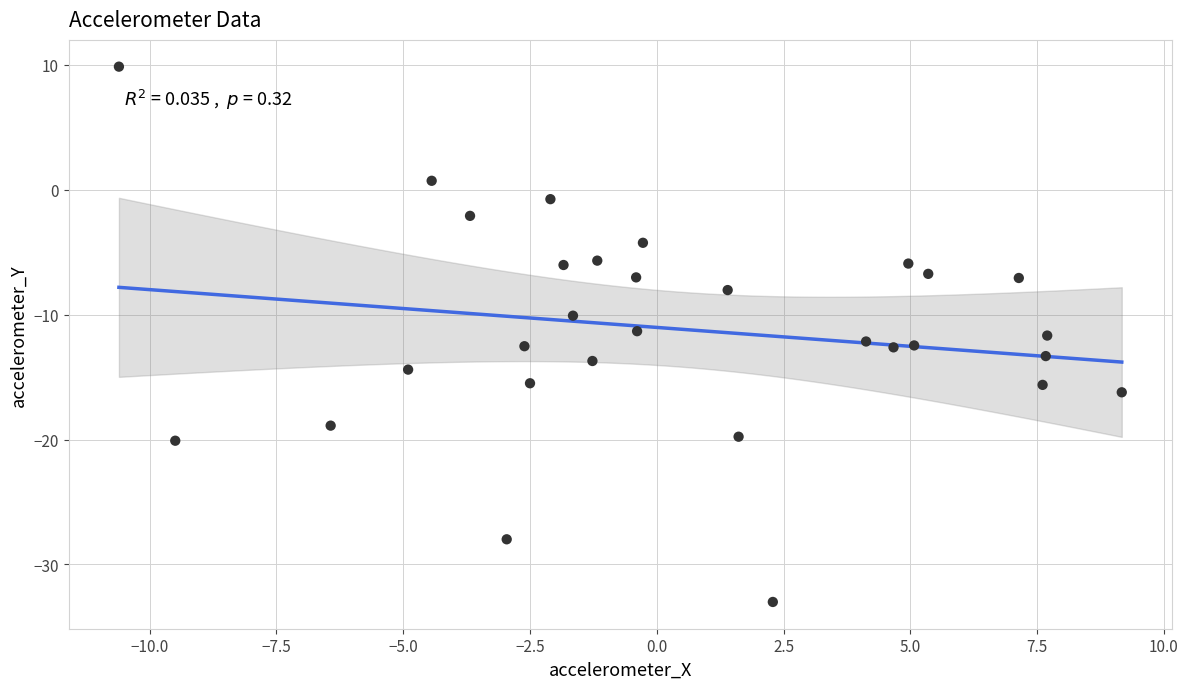

What is the range of Y values (max minus min)?

42.8